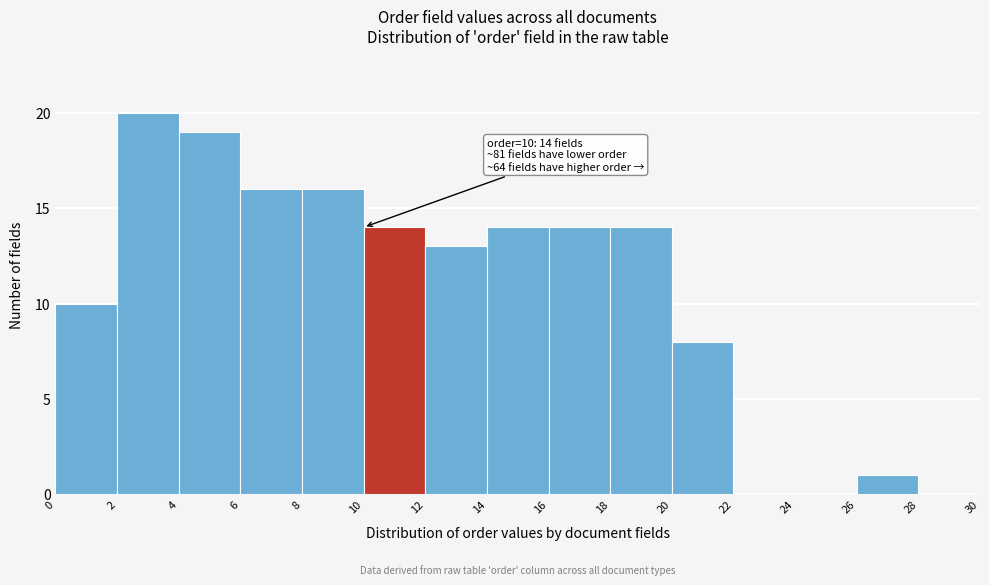

Over which range of the x-axis is the bar tallest?

2 to 4